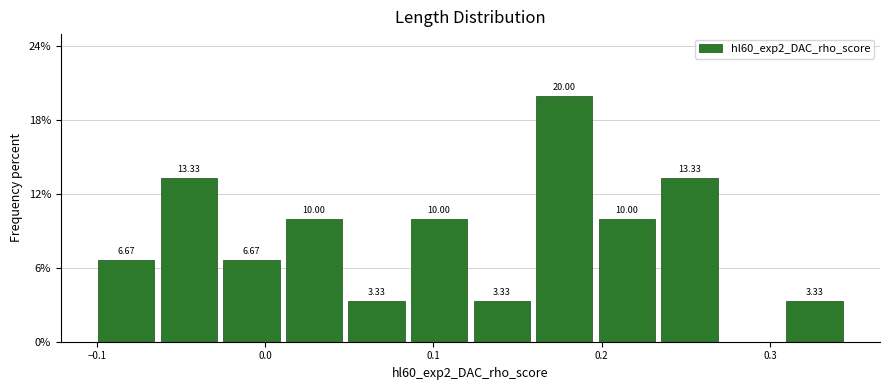

Read against the x-axis, roughly where is the centre of the tallest bar?

0.18